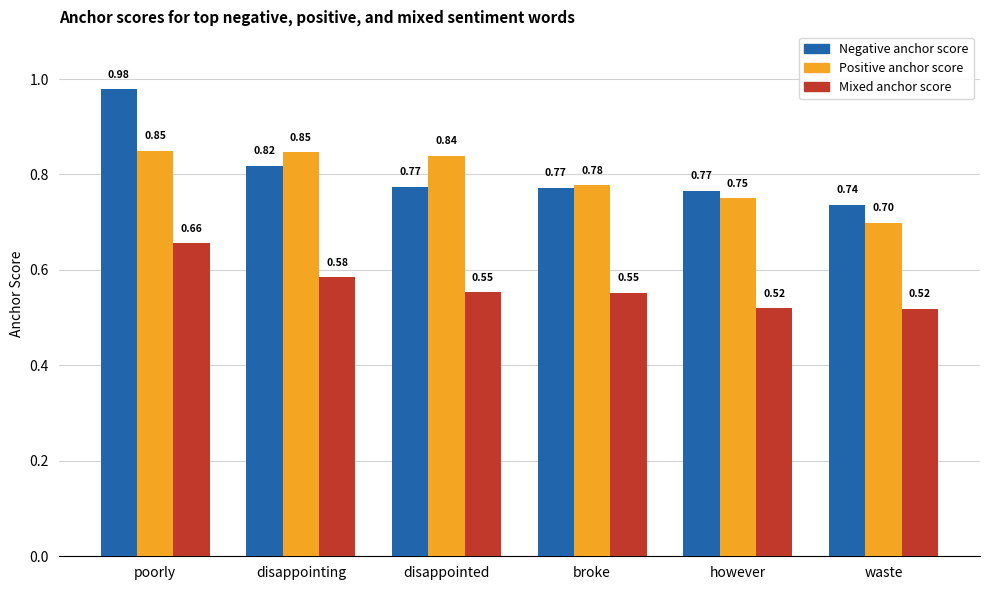

What is the label of the 3rd bar from the left?

disappointed